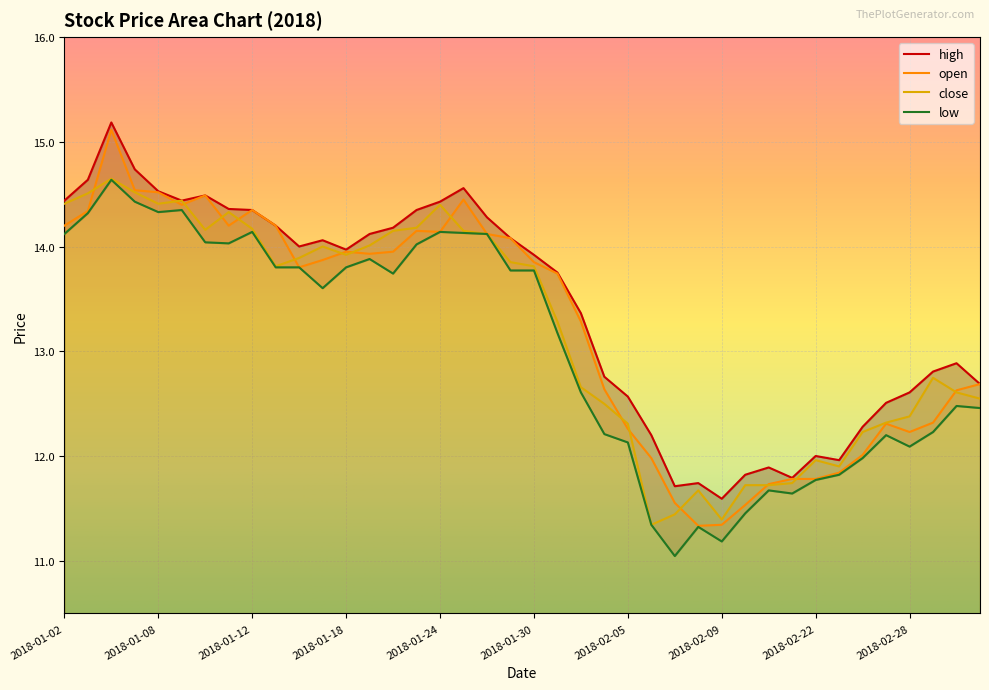

Which category has the highest value in the close series?

2018-01-04